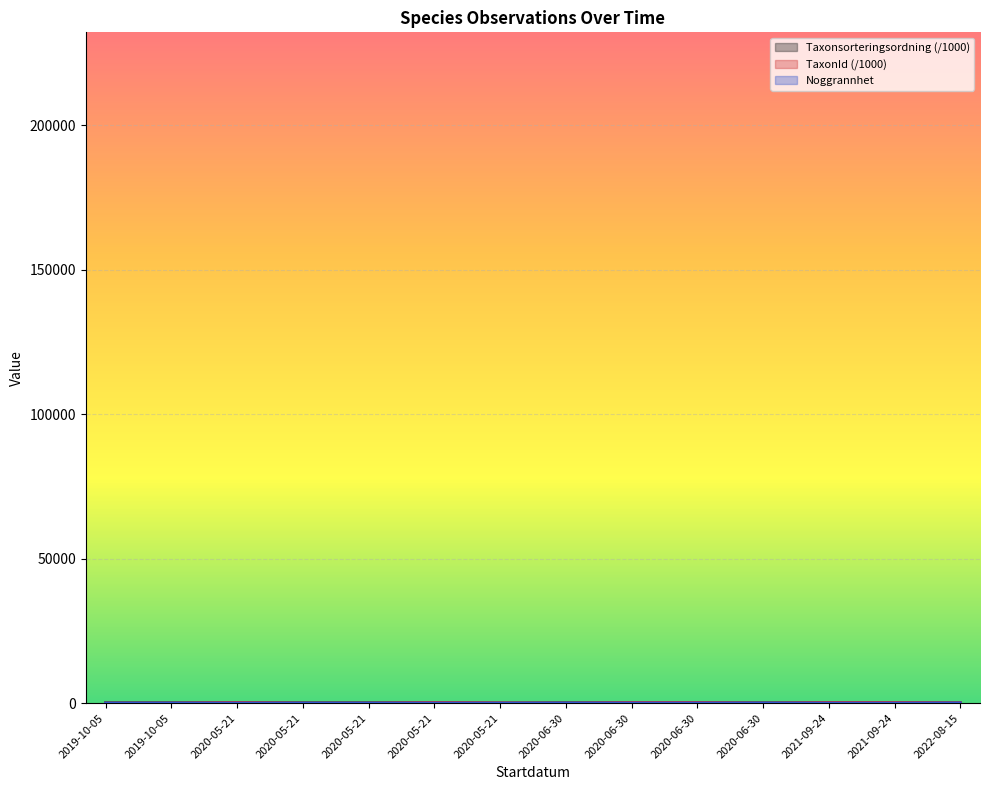

How many lines are shown in the chart?

3